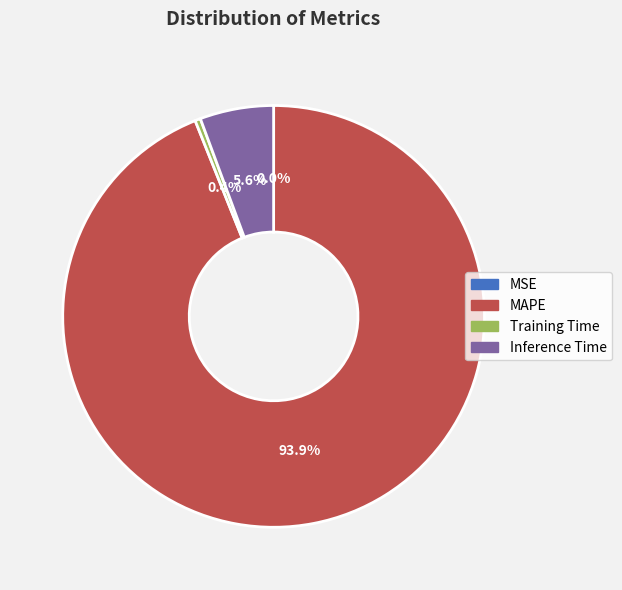

Combined, do Inference Time and MAPE account for over 50%?

Yes